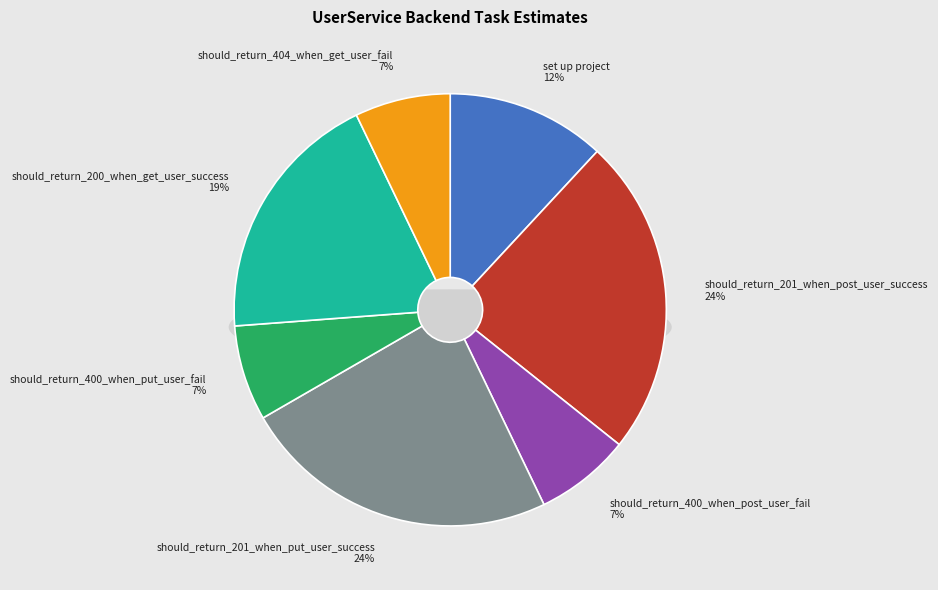

To the nearest percent, what is the average slice percentage?

14%